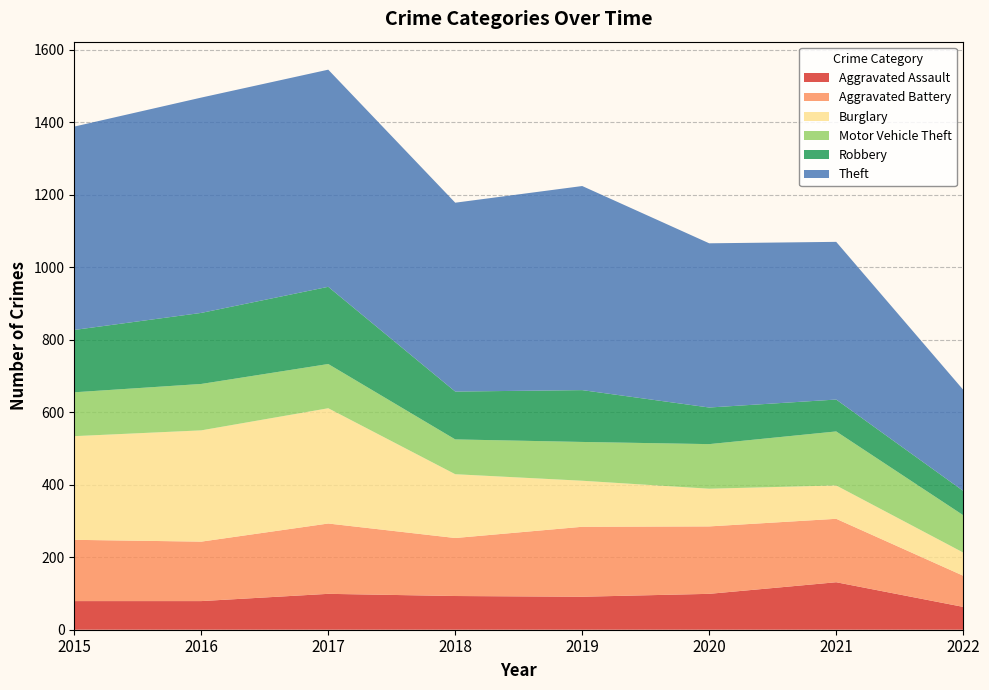

Reading left to right, extract all data points from this chart.

Aggravated Assault: 2015=79	2016=79	2017=99	2018=93	2019=91	2020=99	2021=131	2022=63
Aggravated Battery: 2015=169	2016=164	2017=194	2018=160	2019=193	2020=186	2021=175	2022=86
Burglary: 2015=286	2016=307	2017=318	2018=176	2019=127	2020=104	2021=92	2022=64
Motor Vehicle Theft: 2015=121	2016=128	2017=122	2018=96	2019=107	2020=123	2021=149	2022=103
Robbery: 2015=172	2016=196	2017=213	2018=132	2019=143	2020=101	2021=88	2022=67
Theft: 2015=561	2016=594	2017=599	2018=521	2019=563	2020=453	2021=435	2022=279